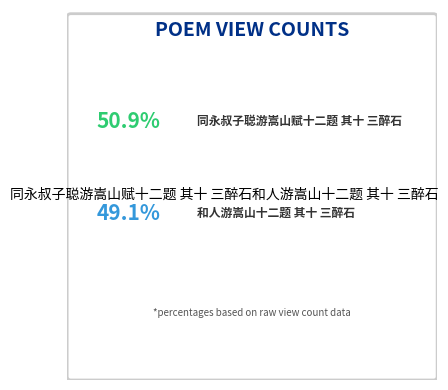

Which slice is the smallest?

和人游嵩山十二题 其十 三醉石